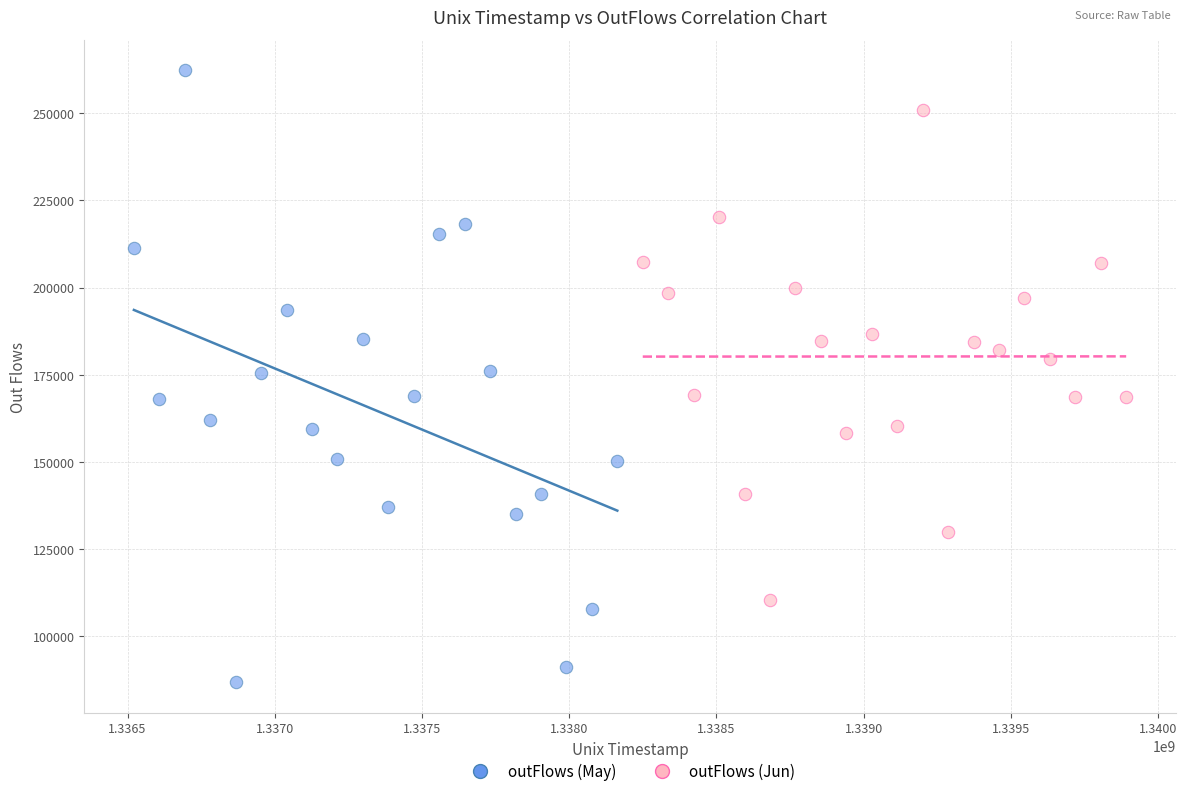

Which series contains the highest Y value?

outFlows (May)